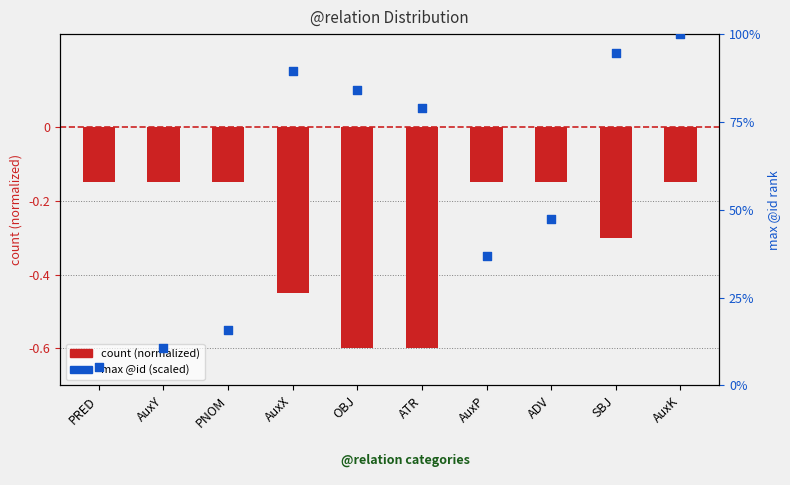

Which series has the largest Y range (max minus min)?

max @id (scaled)